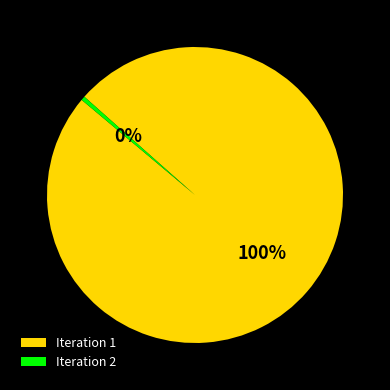

Combined, do Iteration 2 and Iteration 1 account for over 50%?

Yes